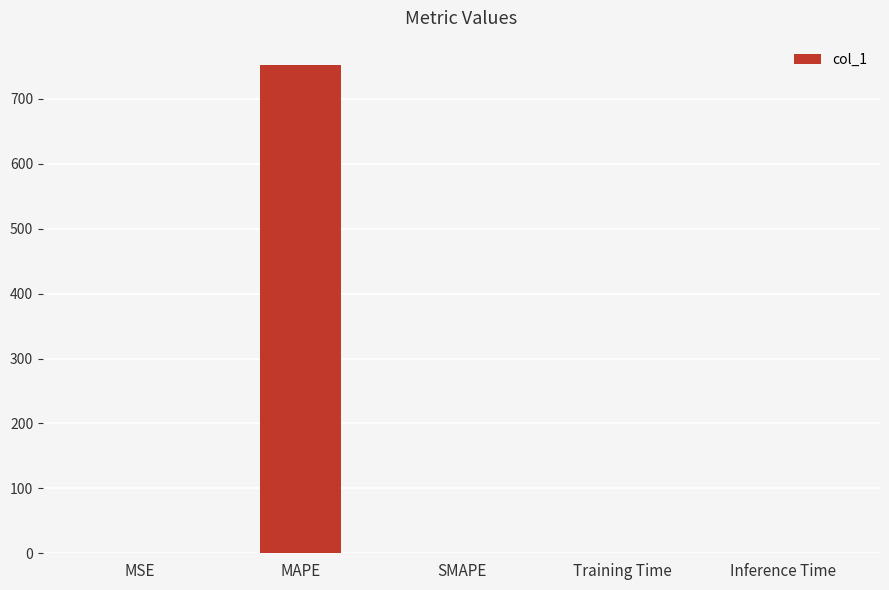

What is the greatest value displayed?

752.0